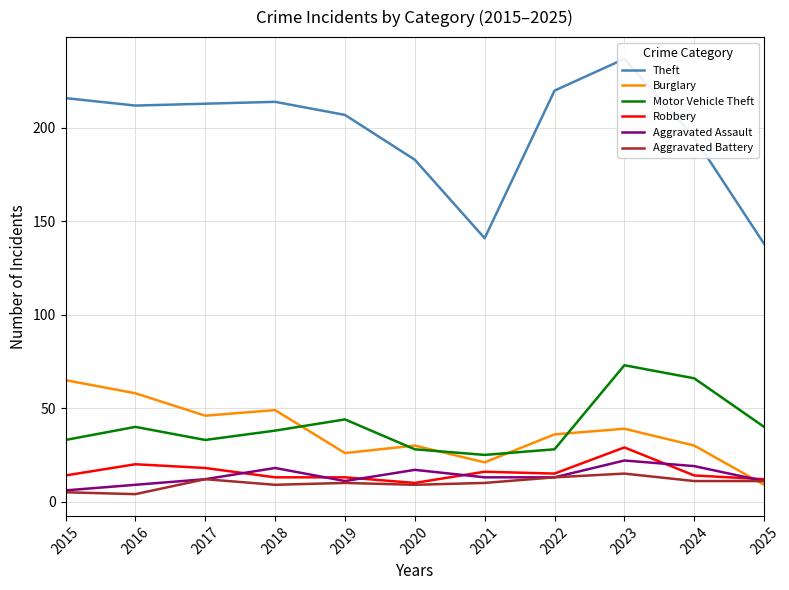

At how many categories does at least one series exceed 137?

11